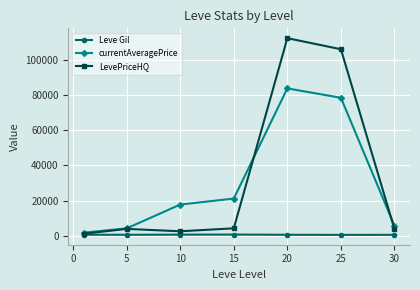

What is the value of the currentAveragePrice point at the 2nd from the left?

4137.3